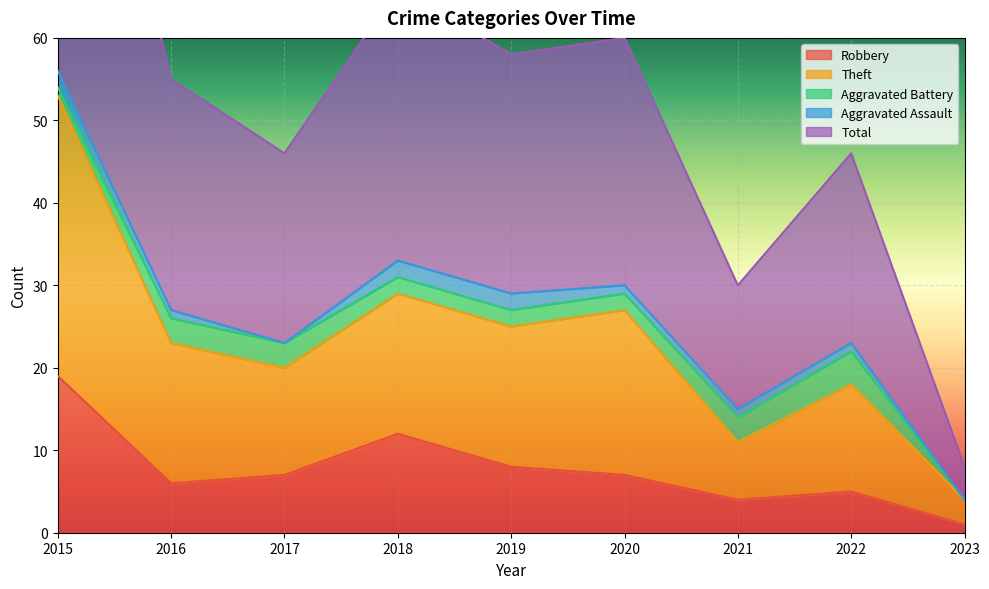

True or false: Total and Robbery cross at least once.

False